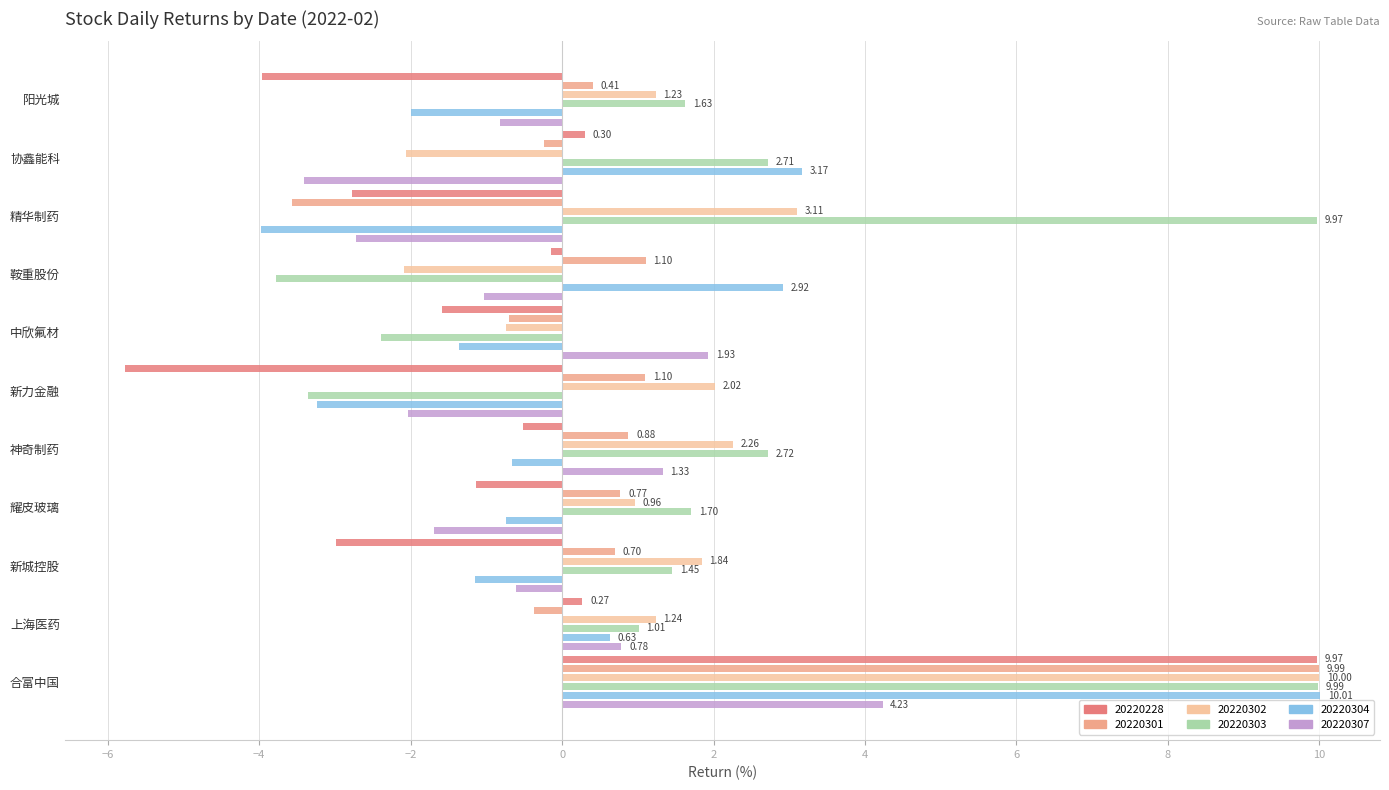

What is the total value across all series at 新力金融?

-11.3